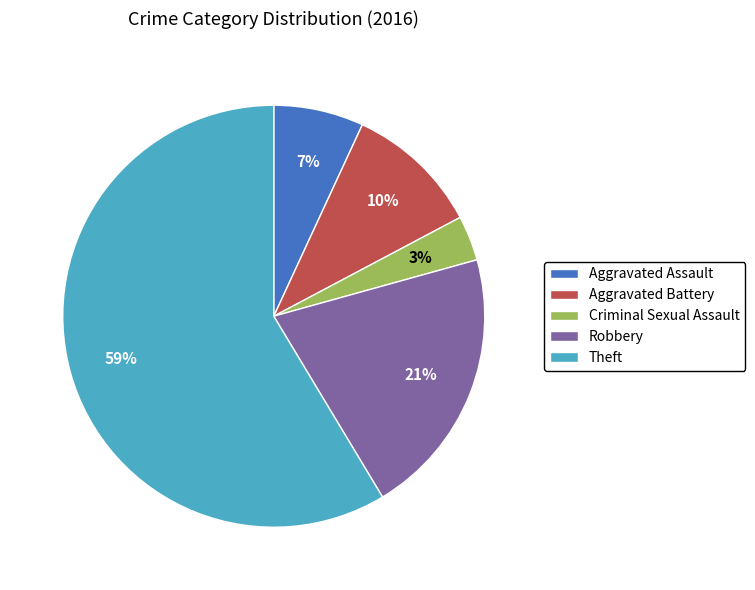

Between Aggravated Battery and Theft, which is larger?

Theft